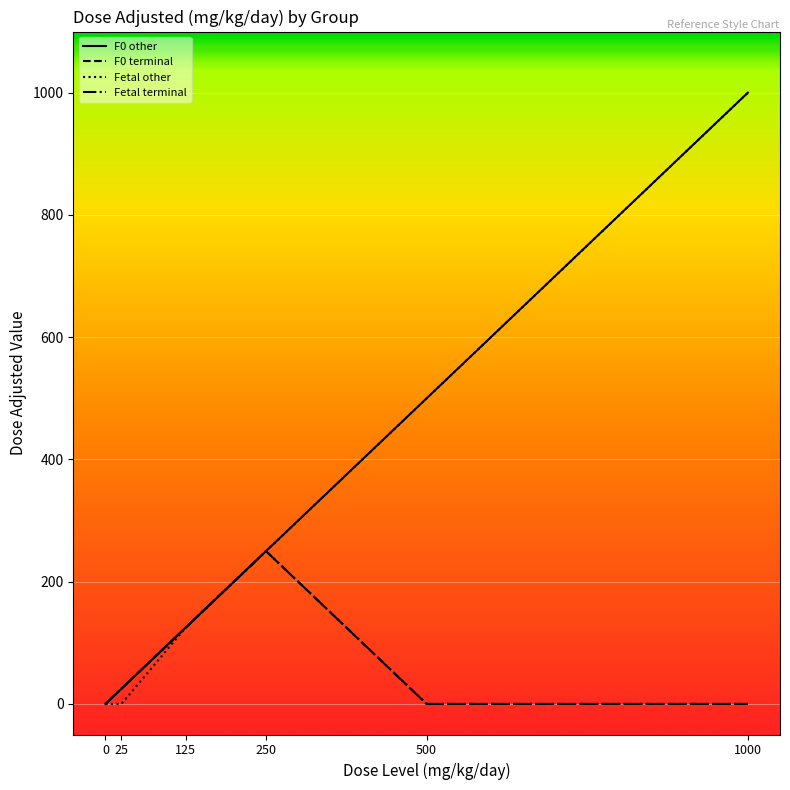

The value of Fetal terminal at 1000 is 0. True or false?

True